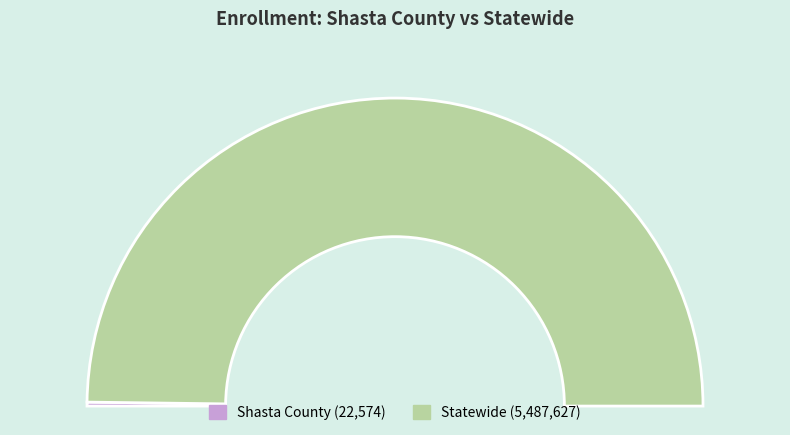

What portion of the pie excludes Shasta County?

99.6%